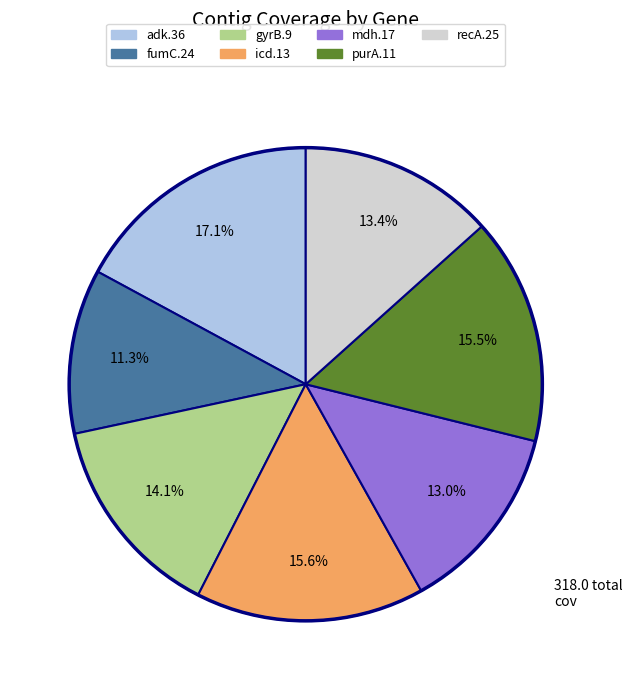

Which slice is the smallest?

fumC.24